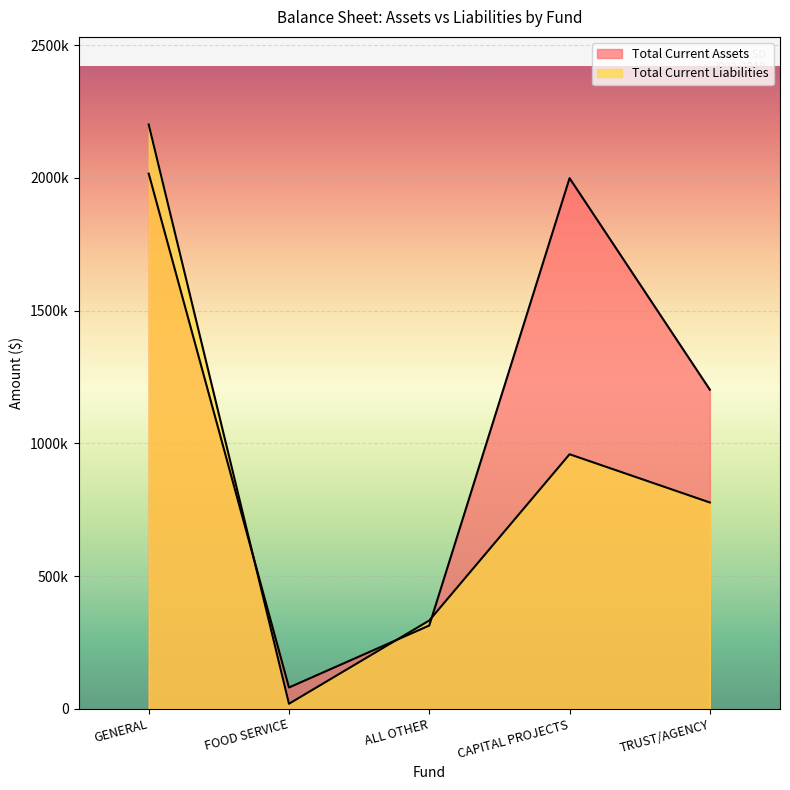

Rank the series at TRUST/AGENCY from lowest to highest value.

Total Current Liabilities, Total Current Assets